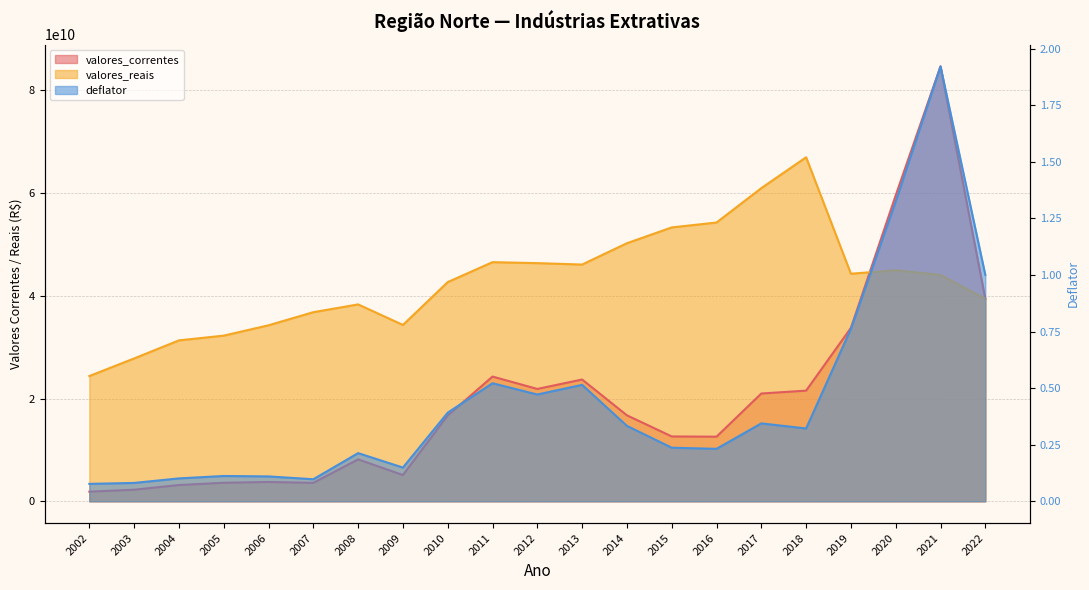

After their last crossing, which series has the higher values: valores_reais or valores_correntes?

valores_correntes